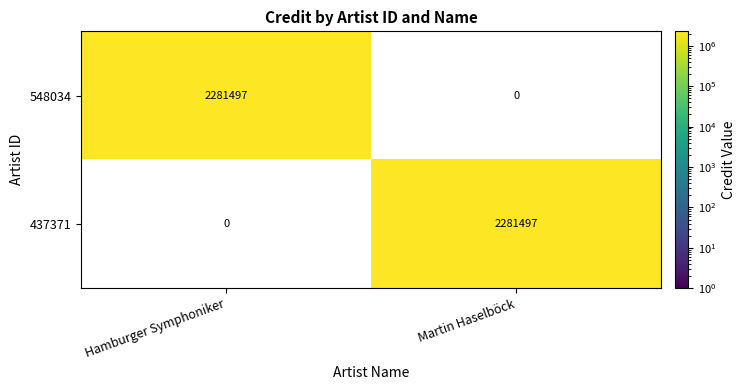

Reading left to right, transcribe all the data shown in this chart.

548034: Hamburger Symphoniker=2281497	Martin Haselböck=0
437371: Hamburger Symphoniker=0	Martin Haselböck=2281497